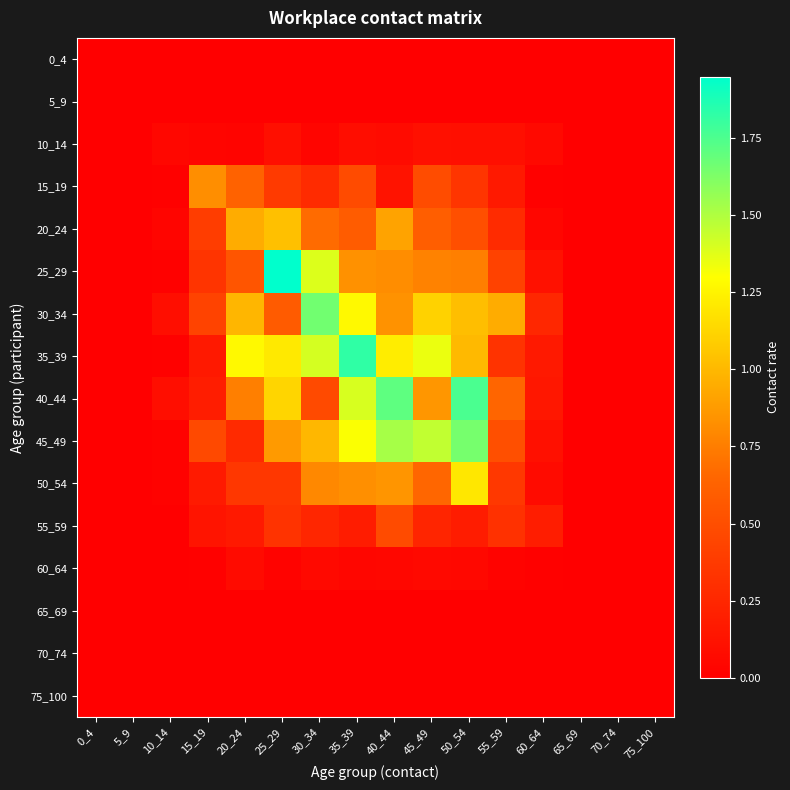

Which series has the largest total across all categories?

35_39